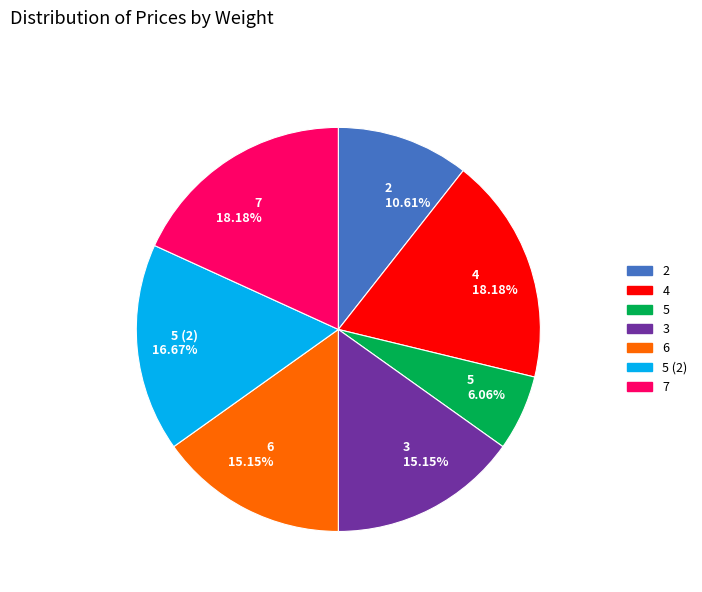

What is the smallest slice in the pie chart?

5 6.06%